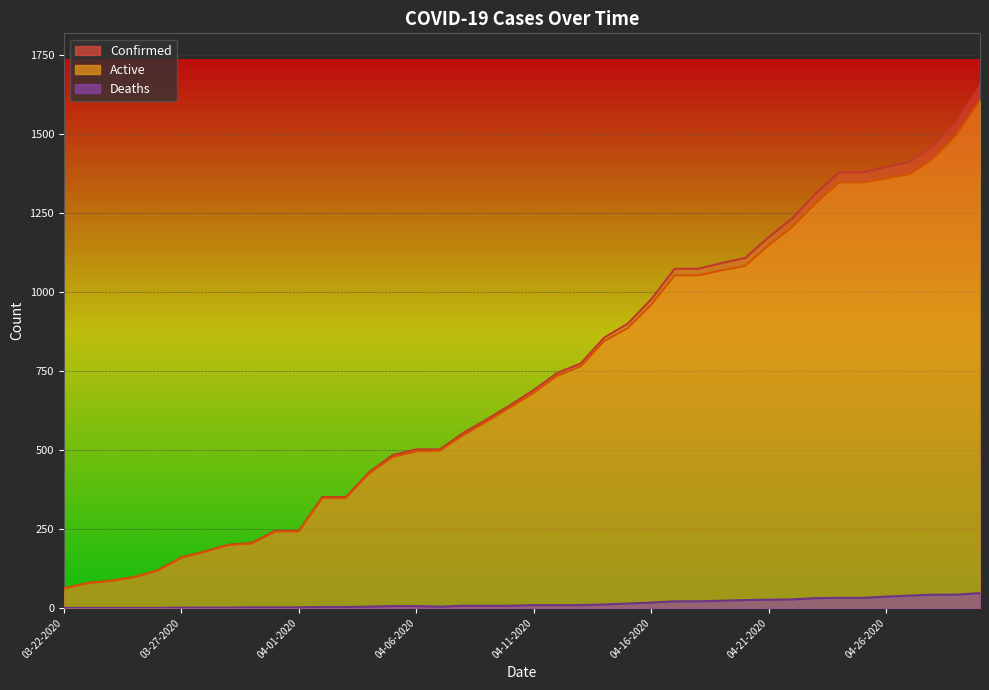

Which category has the lowest value in the Deaths series?

03-22-2020